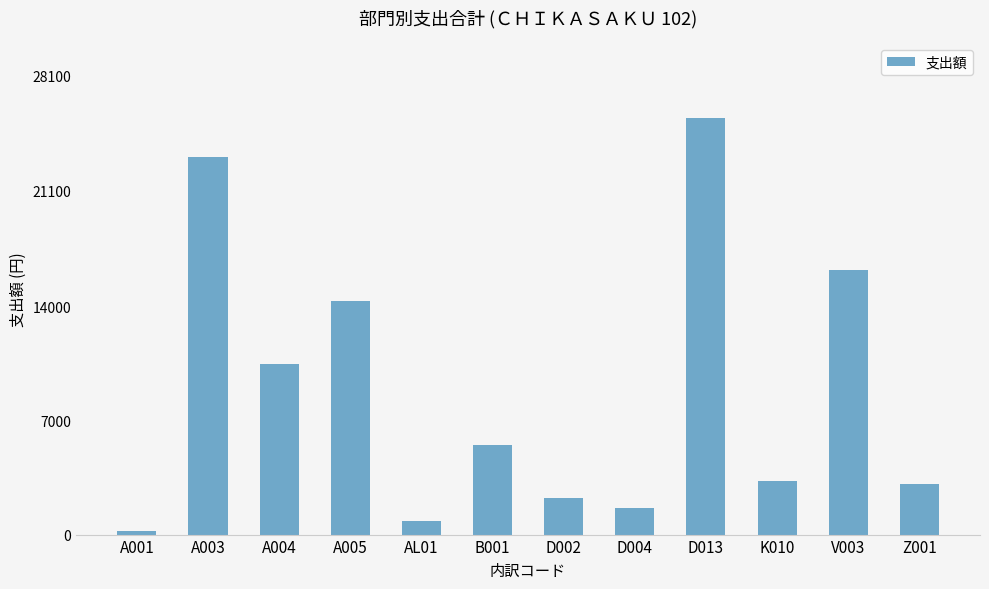

What is the label of the 10th bar from the right?

A004